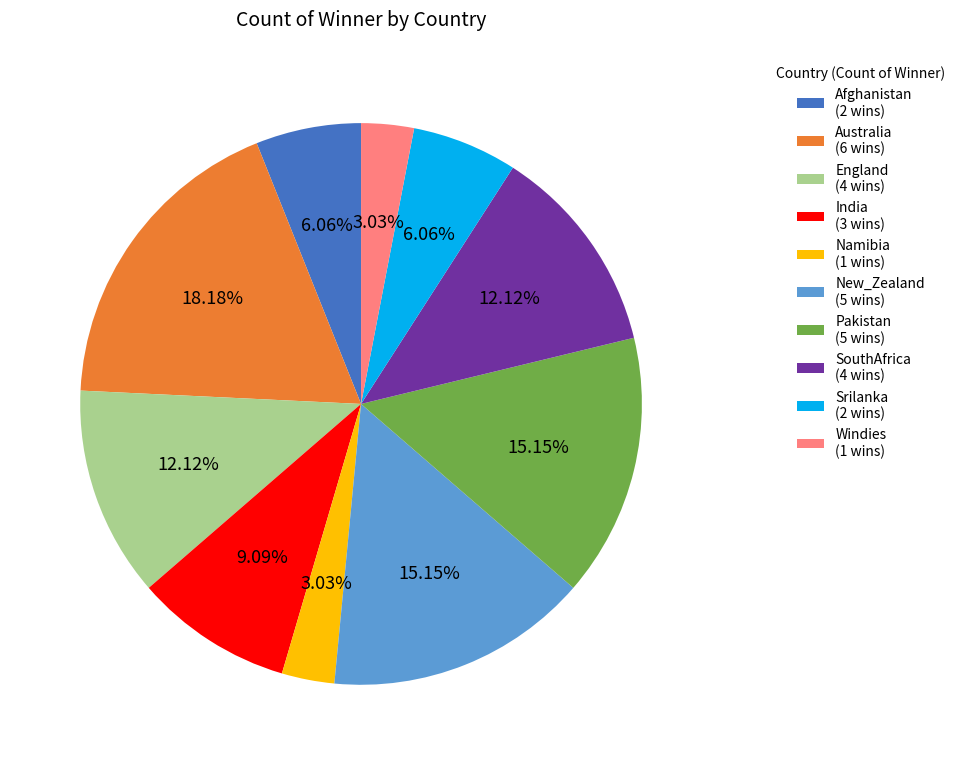

Is there a majority slice in this chart?

No